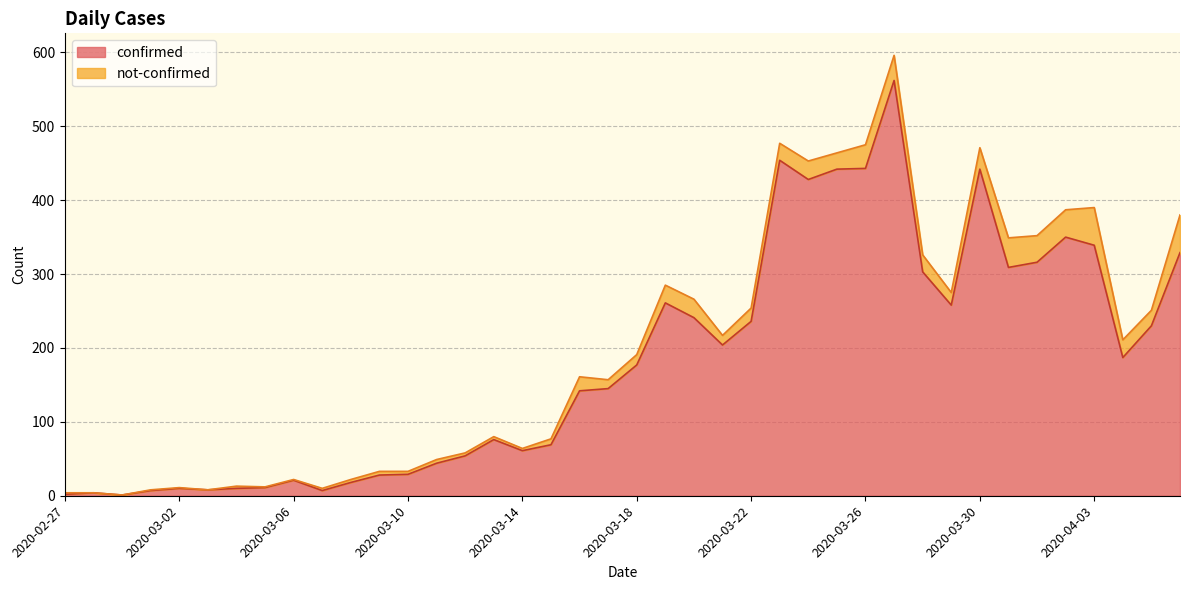

What is the change in value from 2020-03-12 to 2020-03-25?

+388